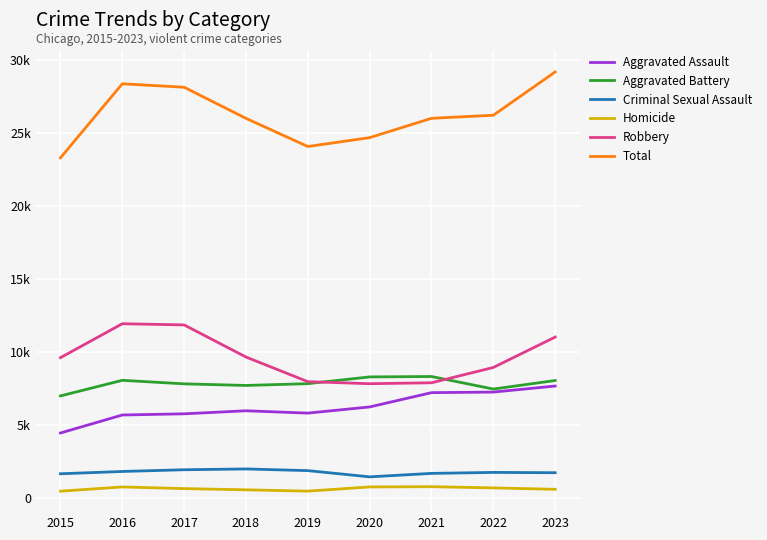

What are all the series names shown in the legend?

Aggravated Assault, Aggravated Battery, Criminal Sexual Assault, Homicide, Robbery, Total